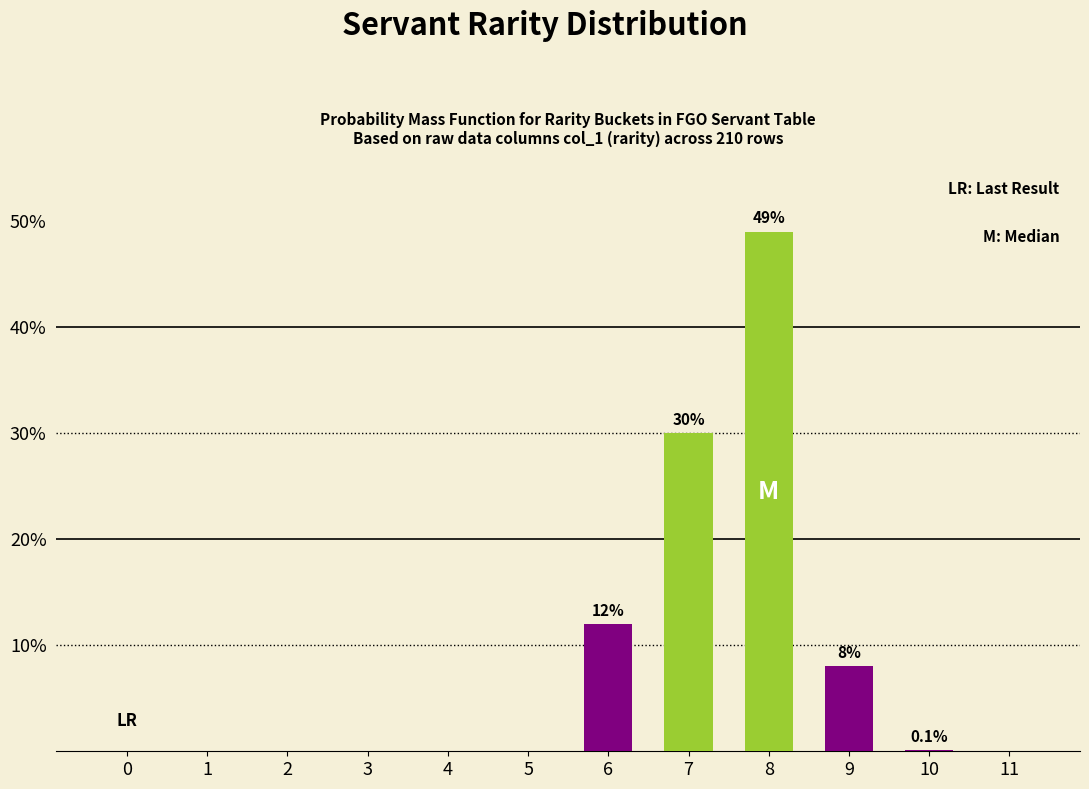

True or false: the data shows 23.4 at 11.

False